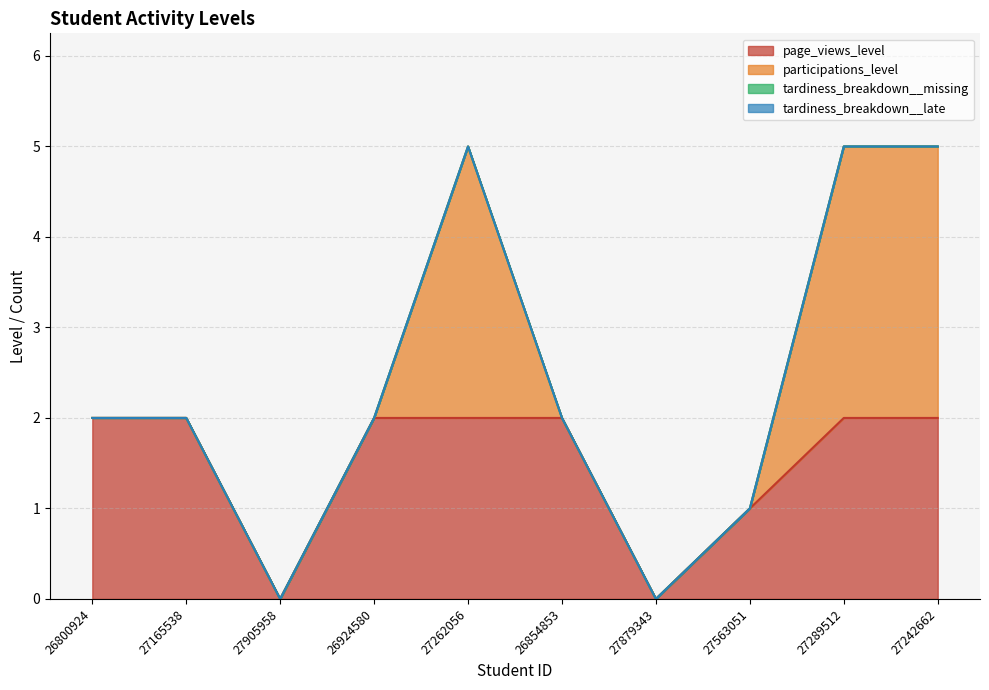

At which category is the sum across all series the highest?

27262056